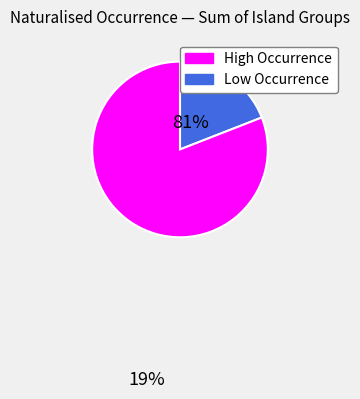

Does any single category account for the majority?

Yes